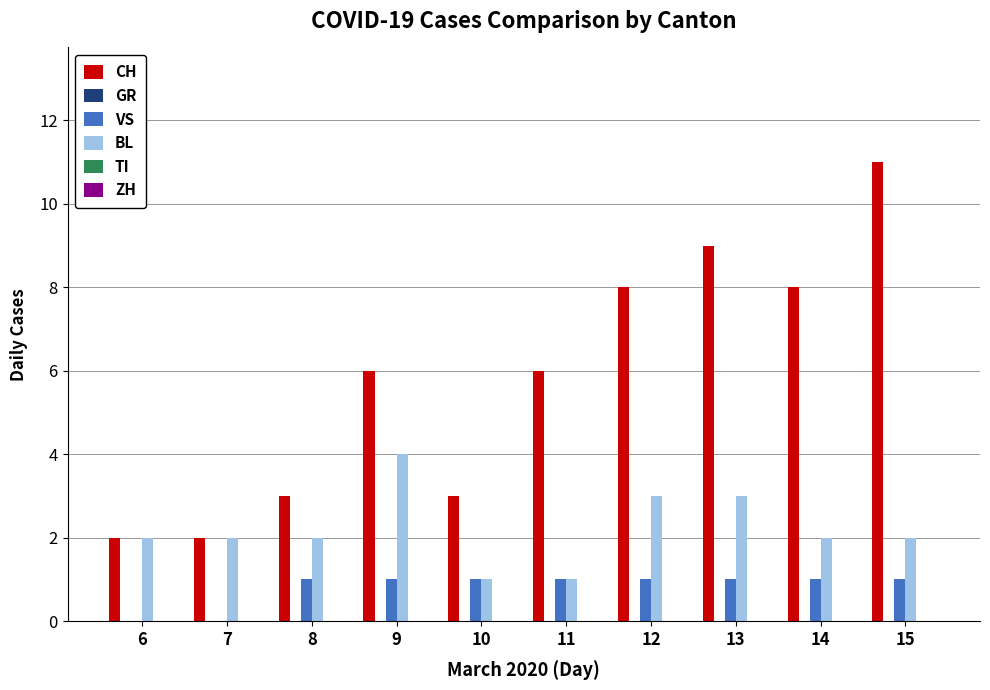

At which category does the chart reach its peak across all series?

15